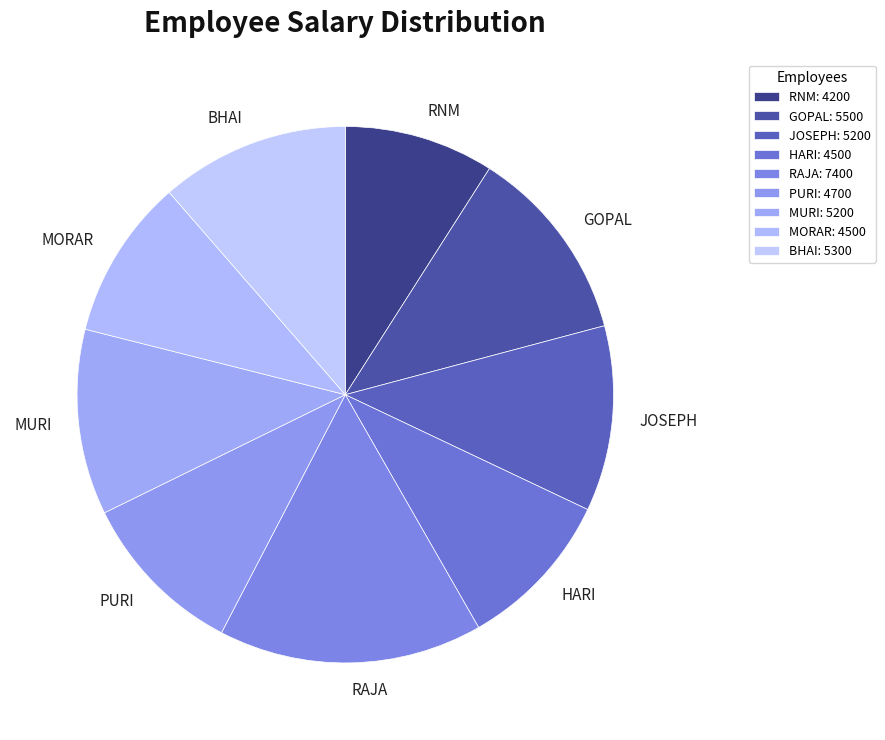

Between PURI and JOSEPH, which is larger?

JOSEPH